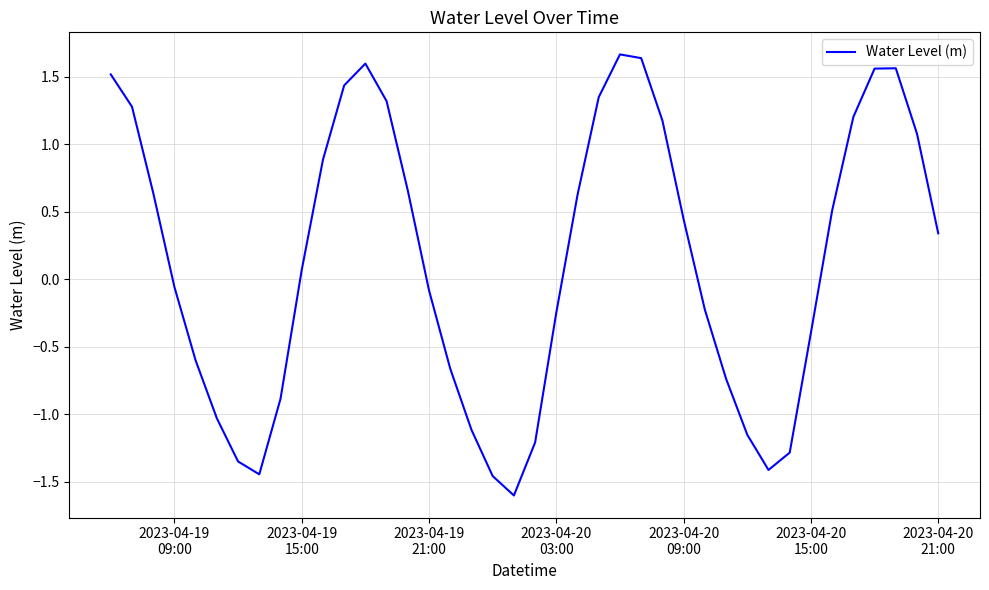

What is the difference between the maximum and minimum values?

3.3